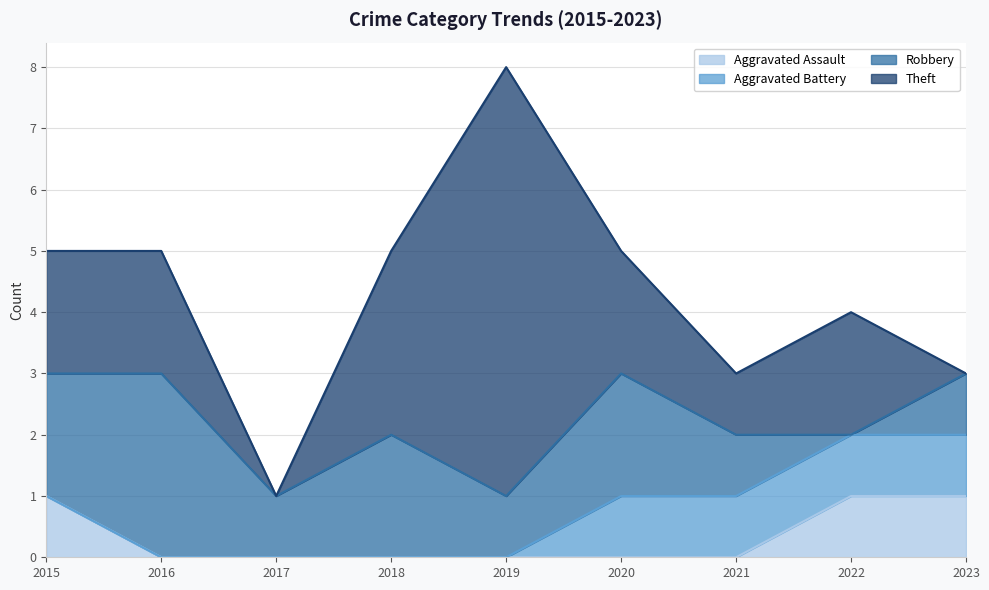

What is the difference between the maximum and minimum values in the Theft series?

7